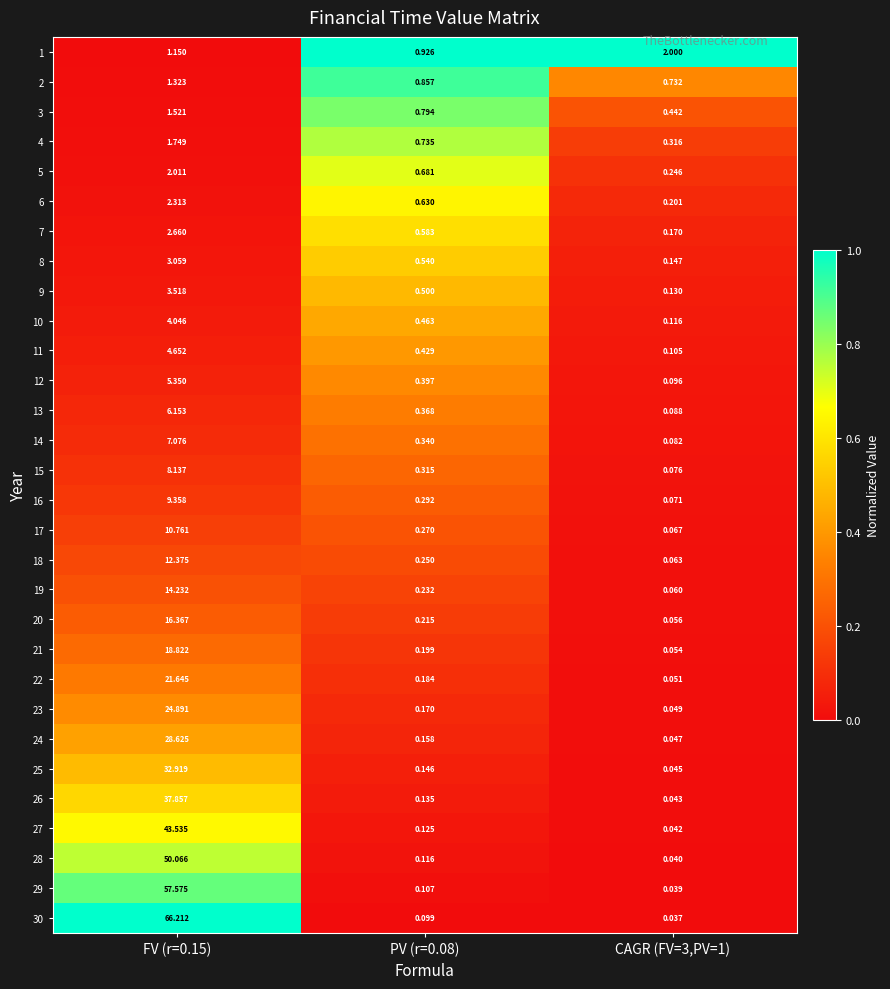

How many series are shown in this chart?

30